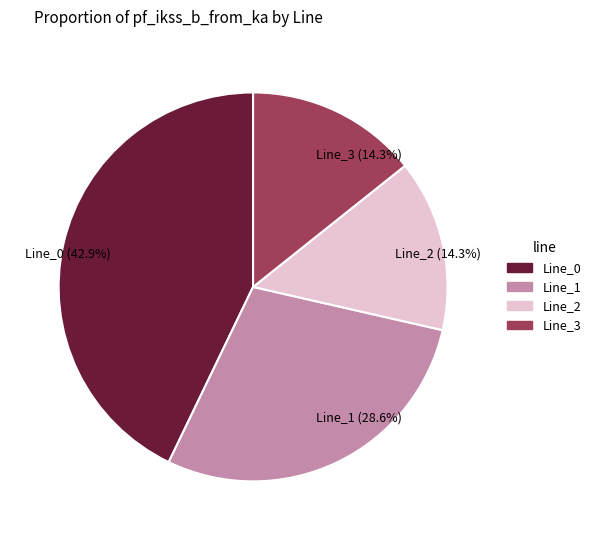

To the nearest percent, what percentage of the pie is Line_3?

14%